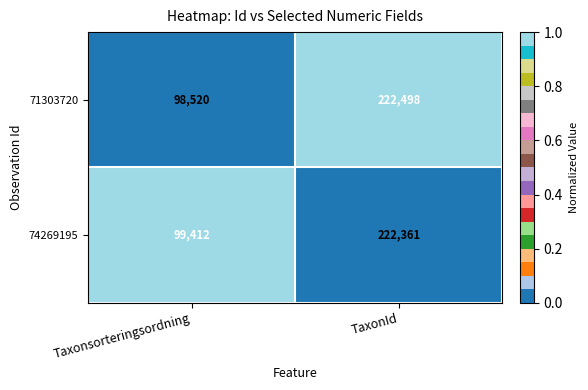

What is the sum of the 71303720 values at Taxonsorteringsordning and TaxonId?

321018